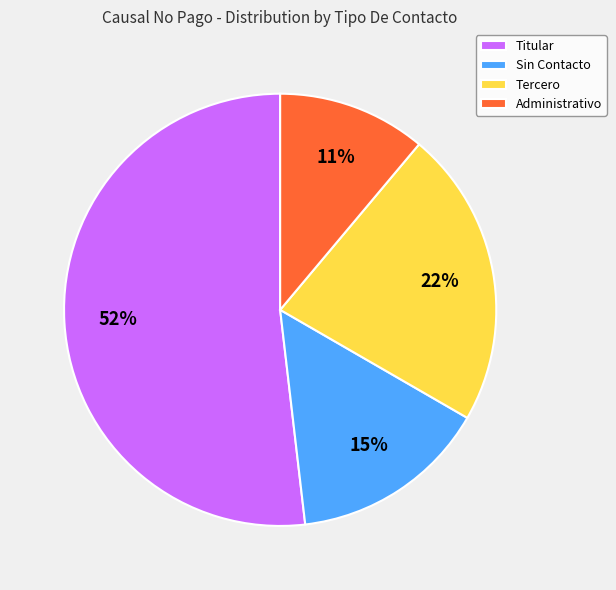

Which category has the biggest portion of the pie?

Titular